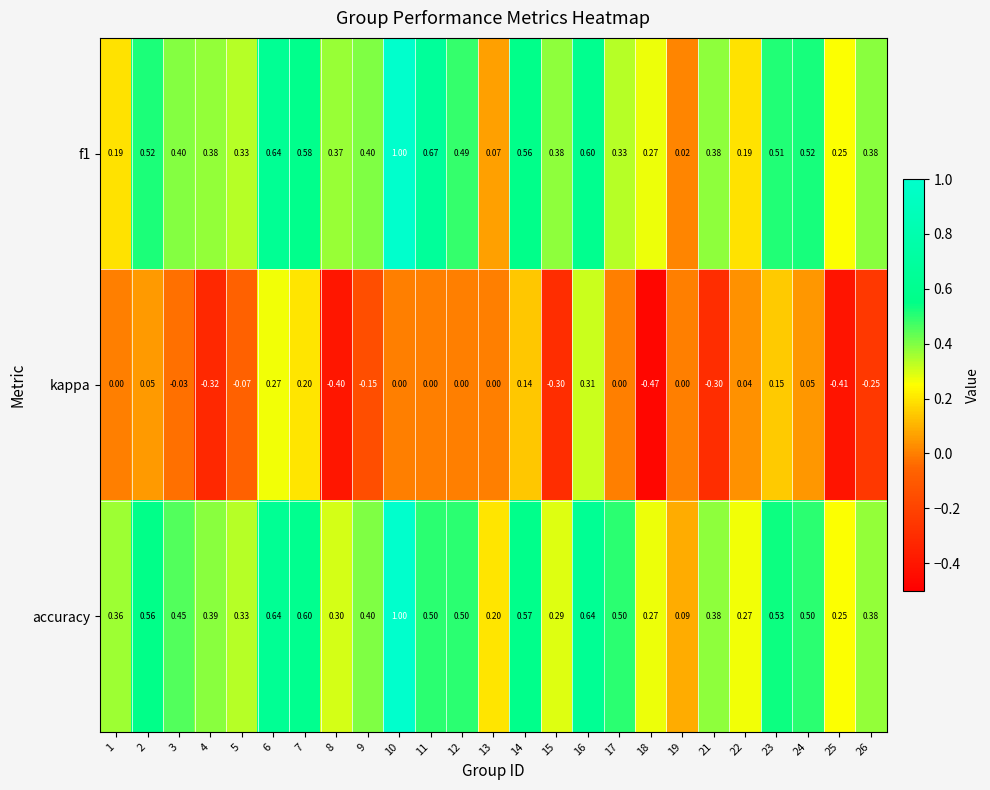

Is the value of accuracy at 13 greater than the value of kappa at 24?

Yes